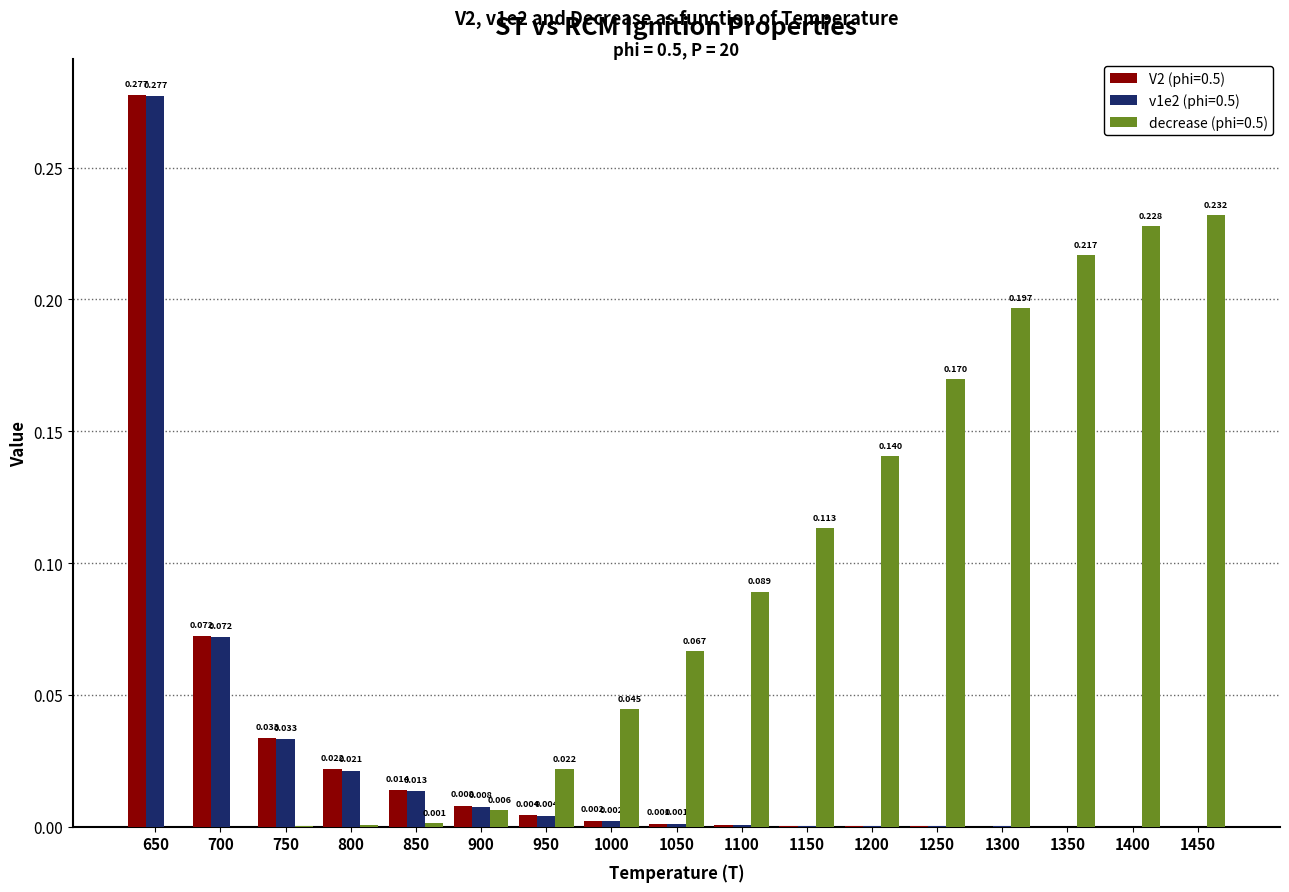

Reading right to left, list all the values displayed in this chart.

V2 (phi=0.5): 0.0	0.0	0.0	0.0	0.0	0.0	0.0	0.0	0.0	0.0	0.0	0.0	0.0	0.0	0.0	0.1	0.3
v1e2 (phi=0.5): 0.0	0.0	0.0	0.0	0.0	0.0	0.0	0.0	0.0	0.0	0.0	0.0	0.0	0.0	0.0	0.1	0.3
decrease (phi=0.5): 0.2	0.2	0.2	0.2	0.2	0.1	0.1	0.1	0.1	0.0	0.0	0.0	0.0	0.0	0.0	0.0	0.0